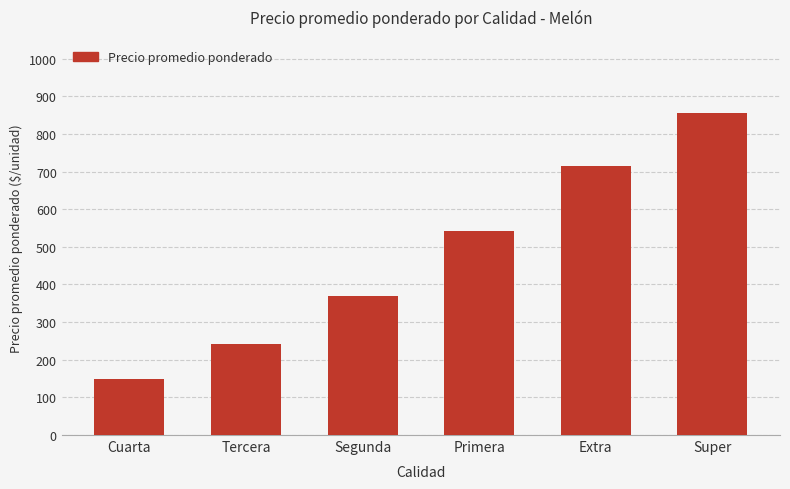

What is the ratio of the value at Primera to the value at Extra?

0.8